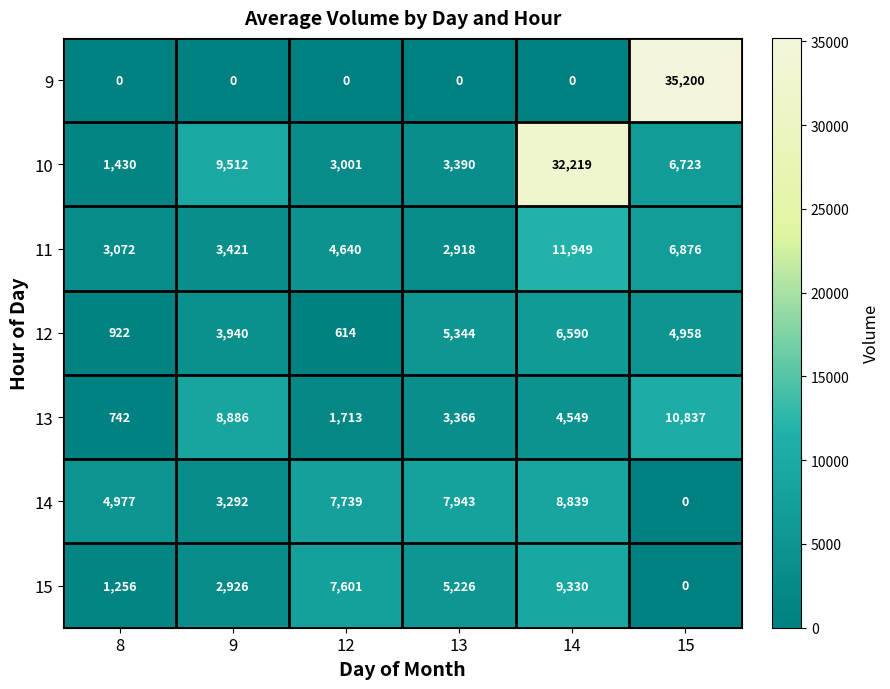

What is the highest value of the 9 series?

35200